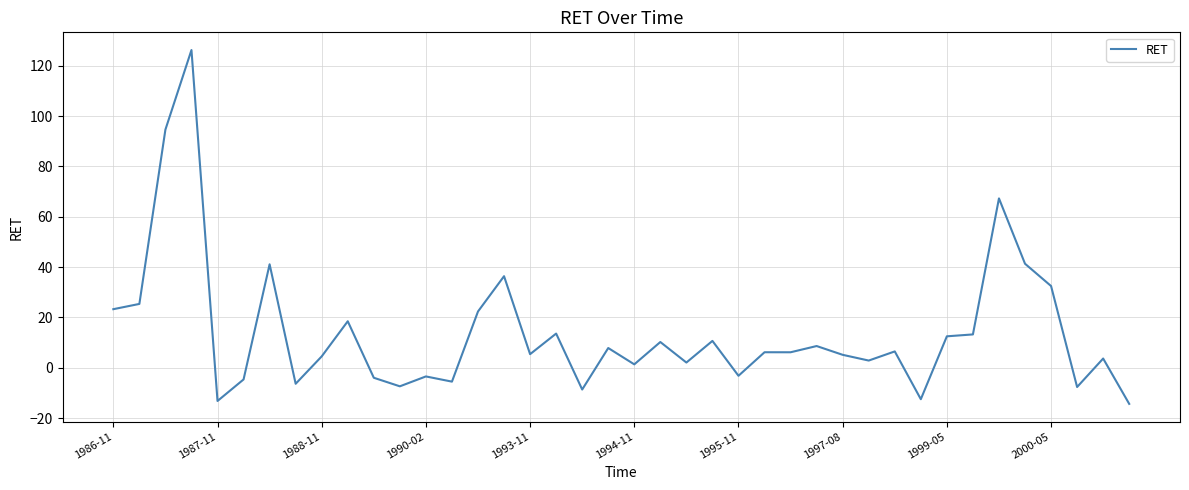

What is the minimum value shown in the chart?

-14.3